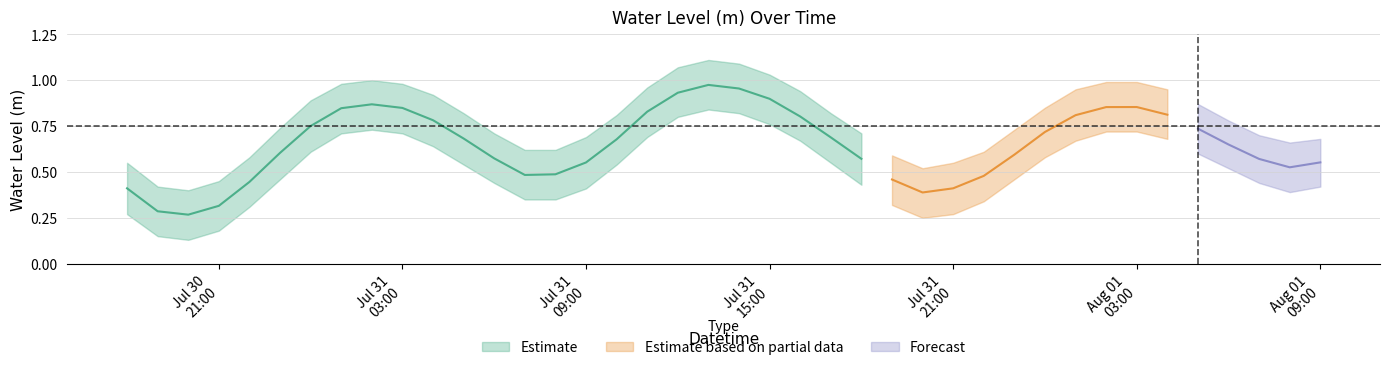

Which category has the highest value across all series?

2025-07-31 13:00:00